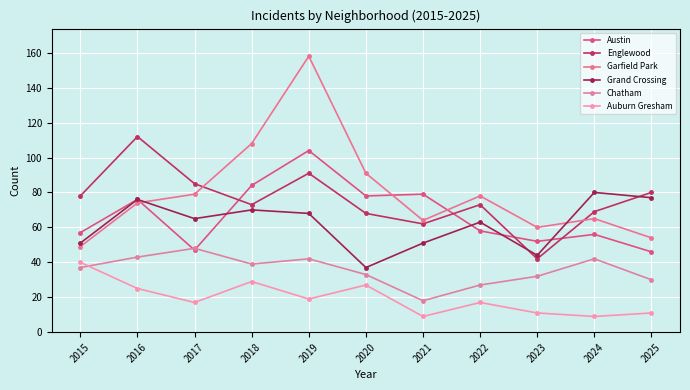

What is the difference between the maximum and second lowest values in the Englewood series?

50